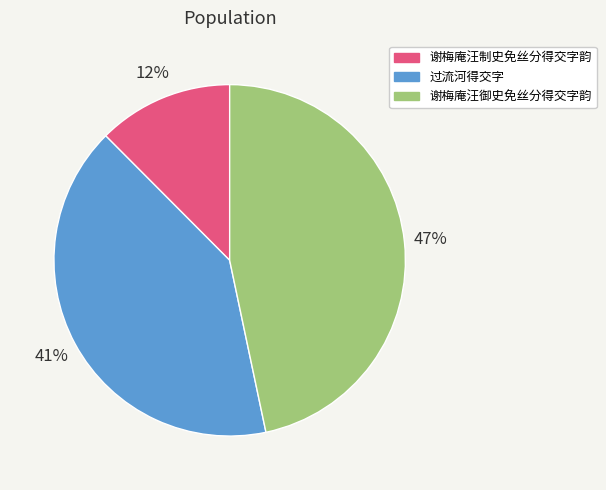

Between 谢梅庵汪御史免丝分得交字韵 and 谢梅庵汪制史免丝分得交字韵, which is larger?

谢梅庵汪御史免丝分得交字韵